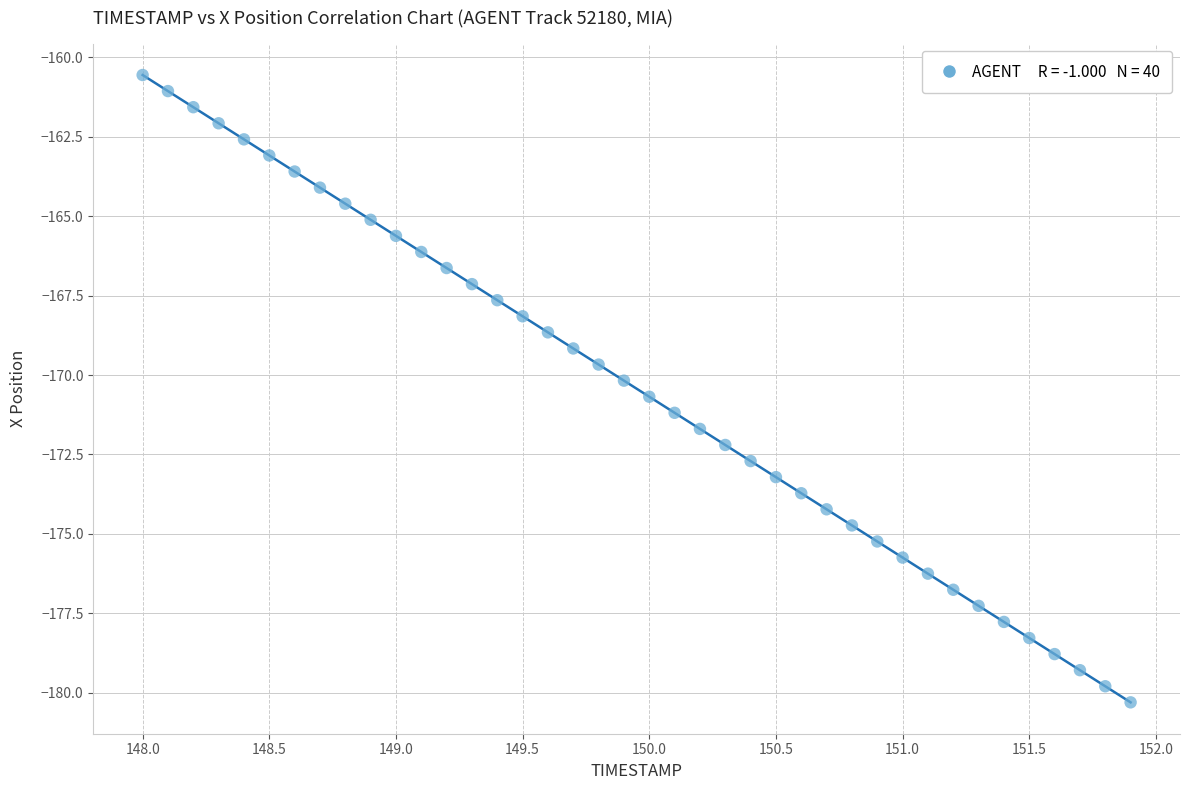

What is the range of Y values (max minus min)?

19.8